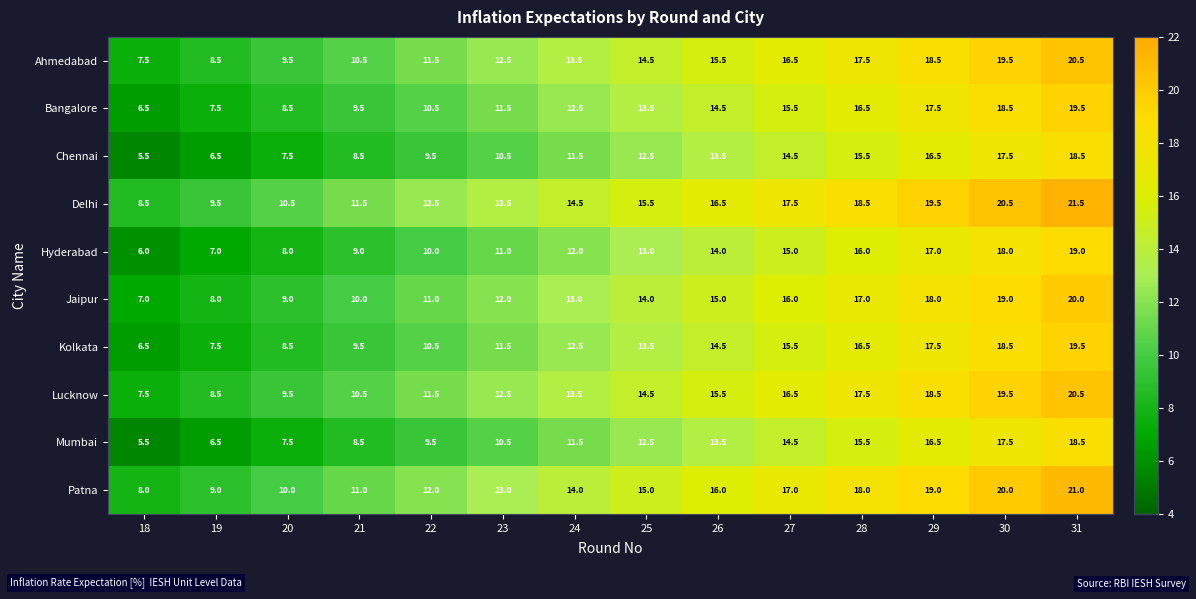

At which label is Chennai closest to 12?

24